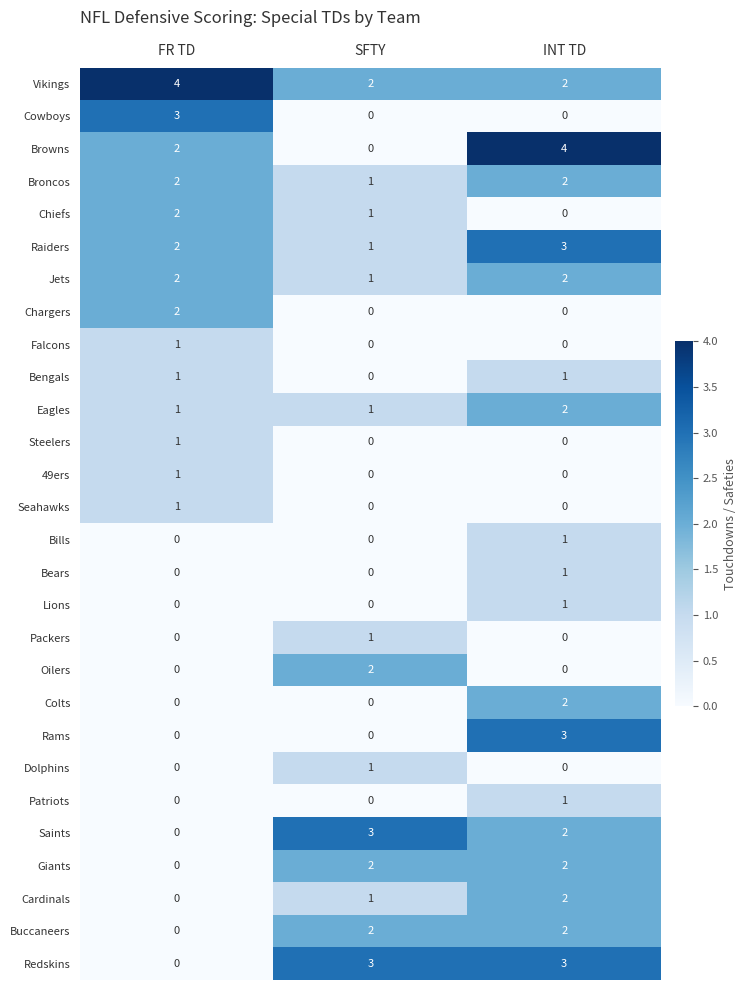

Which category has the highest value in the Patriots series?

INT TD